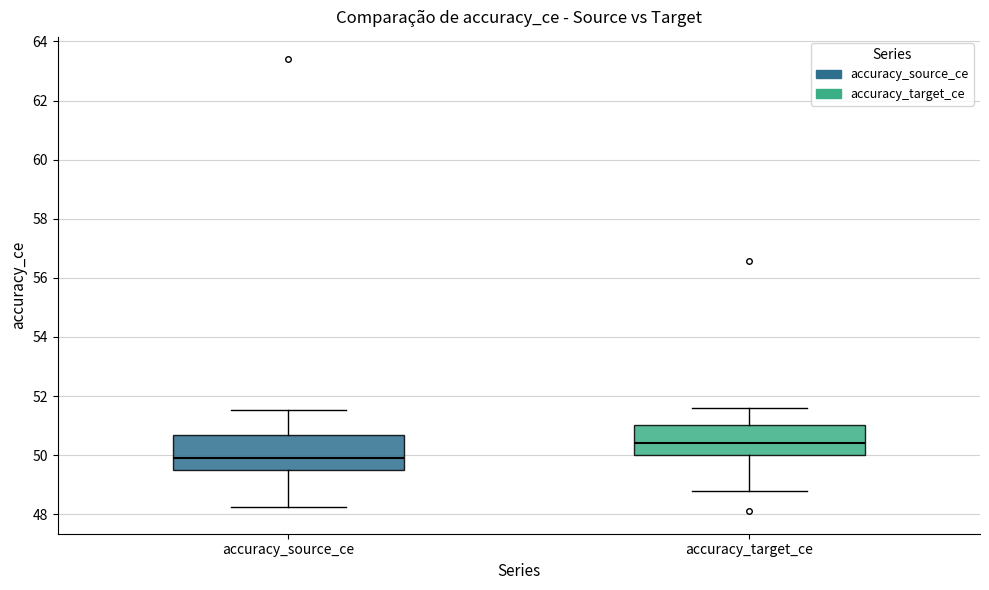

Reading left to right, read every box against the y-axis: the position of its median line, the range the box covers, and the ends of its whiskers. The values are not printed on the chart, so give them approximately, as read against the axis.

accuracy_source_ce: median 49.8, box 49.6 to 50.6, whiskers 48.2 to 51.6
accuracy_target_ce: median 50.4, box 50.0 to 51.0, whiskers 48.8 to 51.6